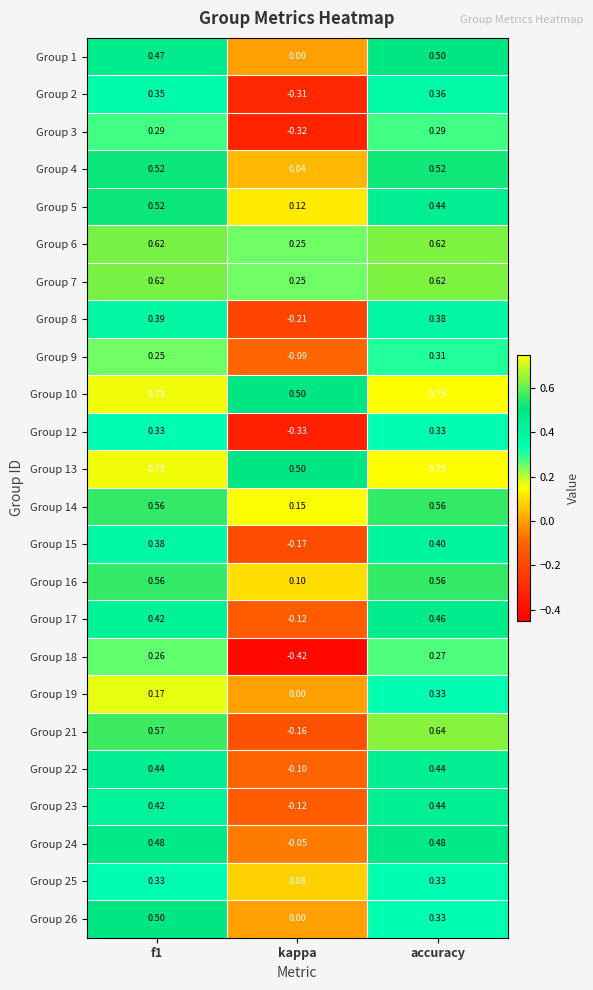

Count the number of categories in the chart.

3